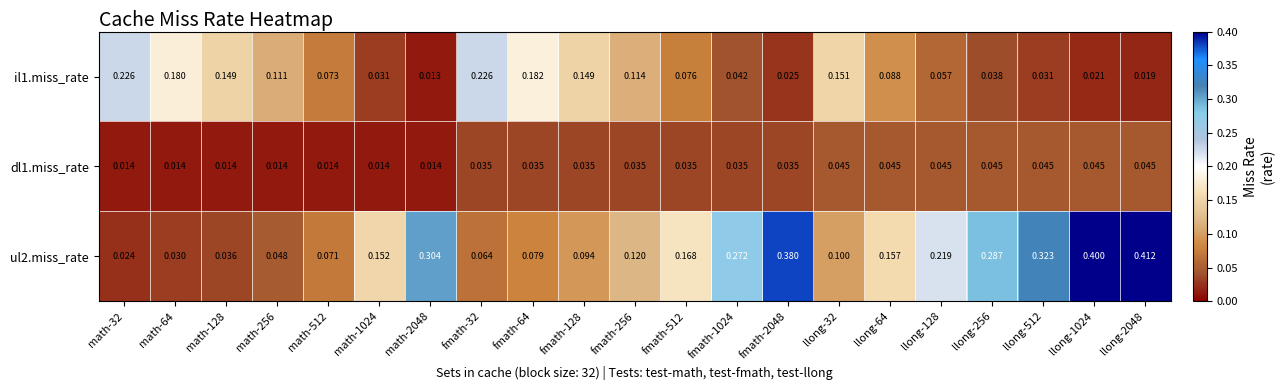

Is the value of ul2.miss_rate at math-1024 greater than the value of il1.miss_rate at llong-64?

Yes